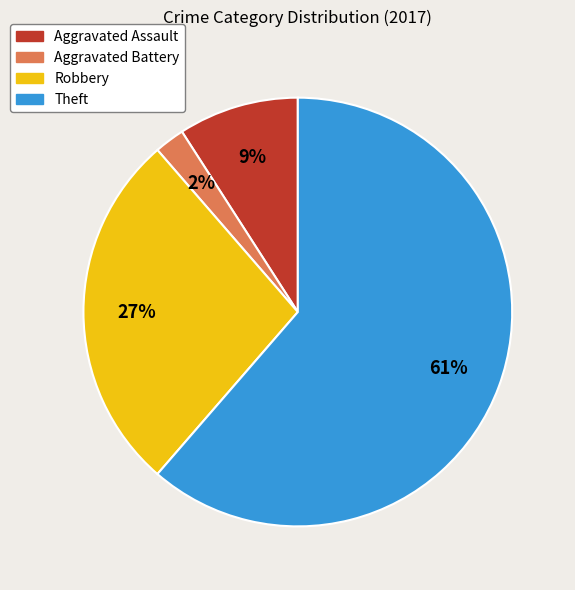

Which slice is the largest?

Theft